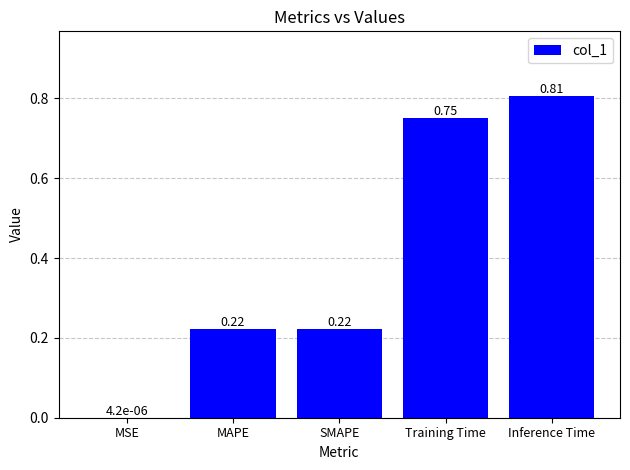

What is the sum of the values at Training Time and Inference Time?

1.6